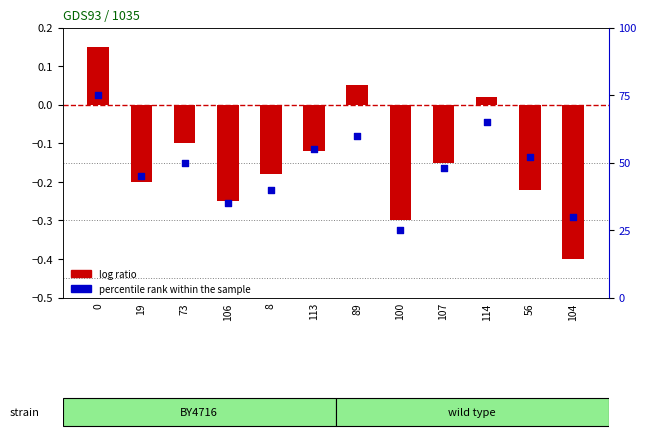

Which series has the widest spread of Y values?

percentile rank within the sample